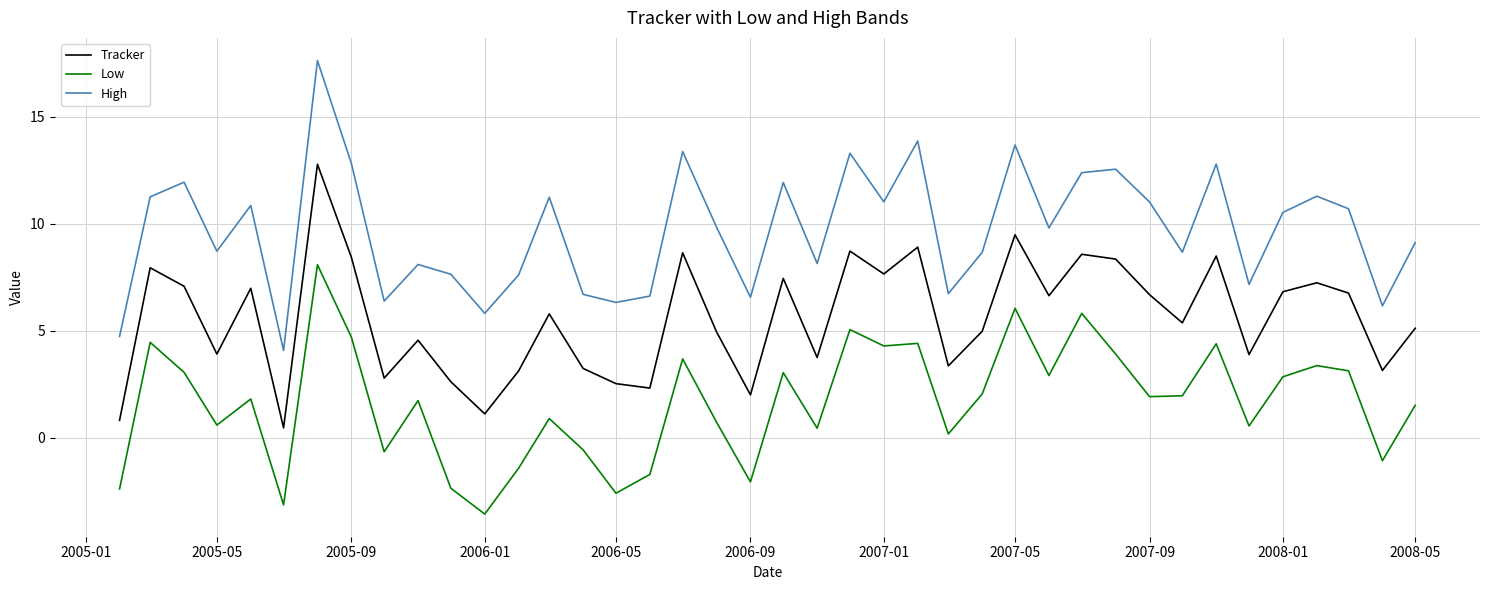

What is the difference between the maximum and minimum values in the Tracker series?

12.3